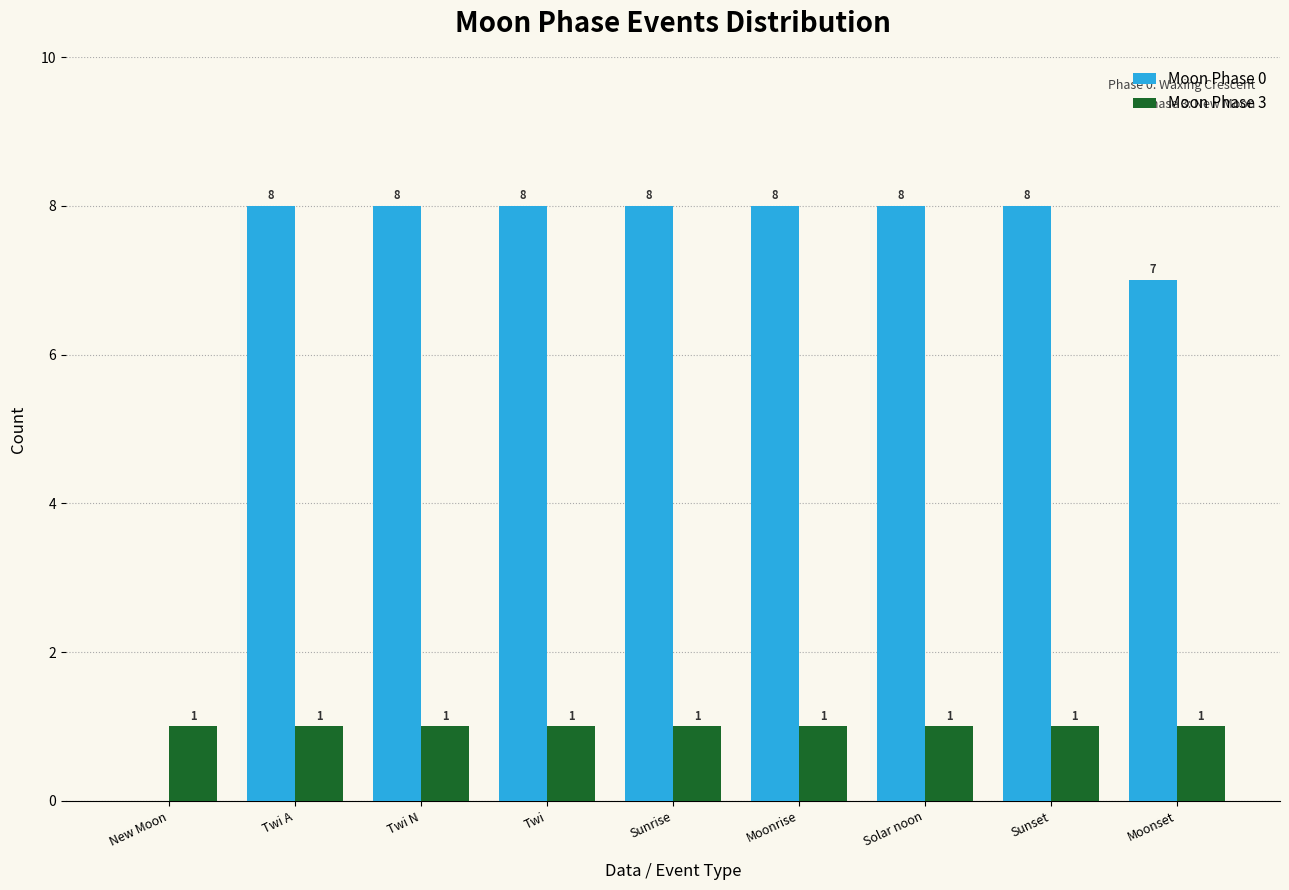

Is it true that Moon Phase 0 equals 2 at Twi?

False